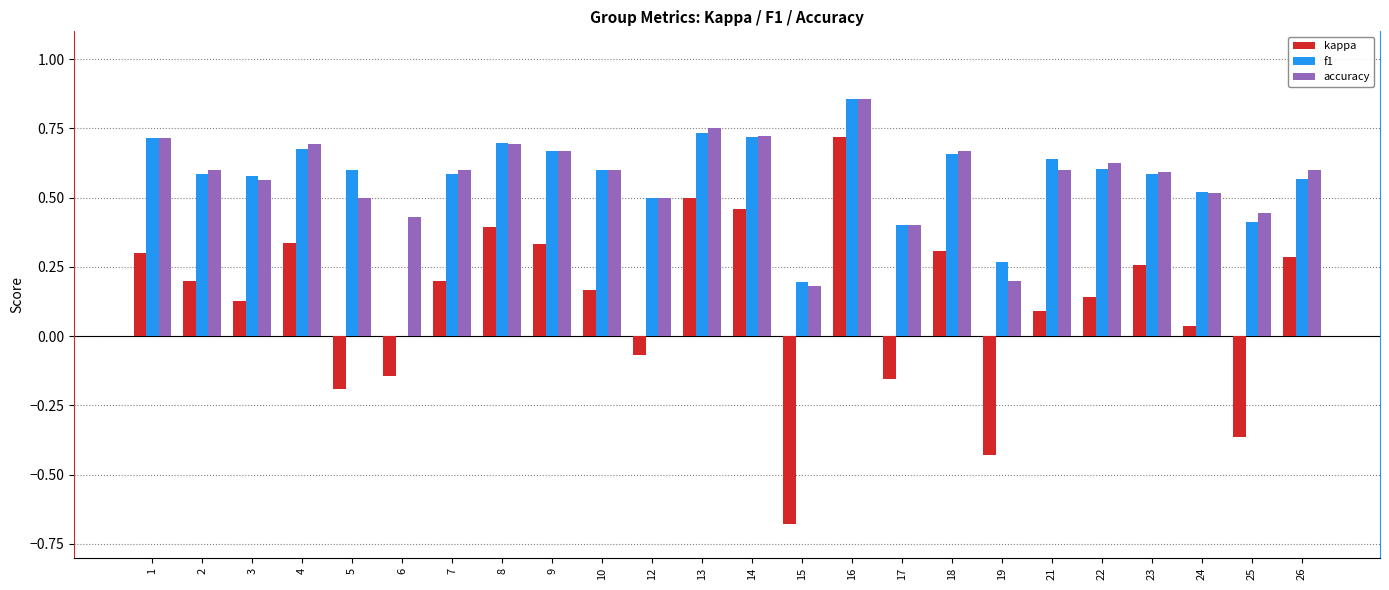

Which category has the highest value across all series?

16